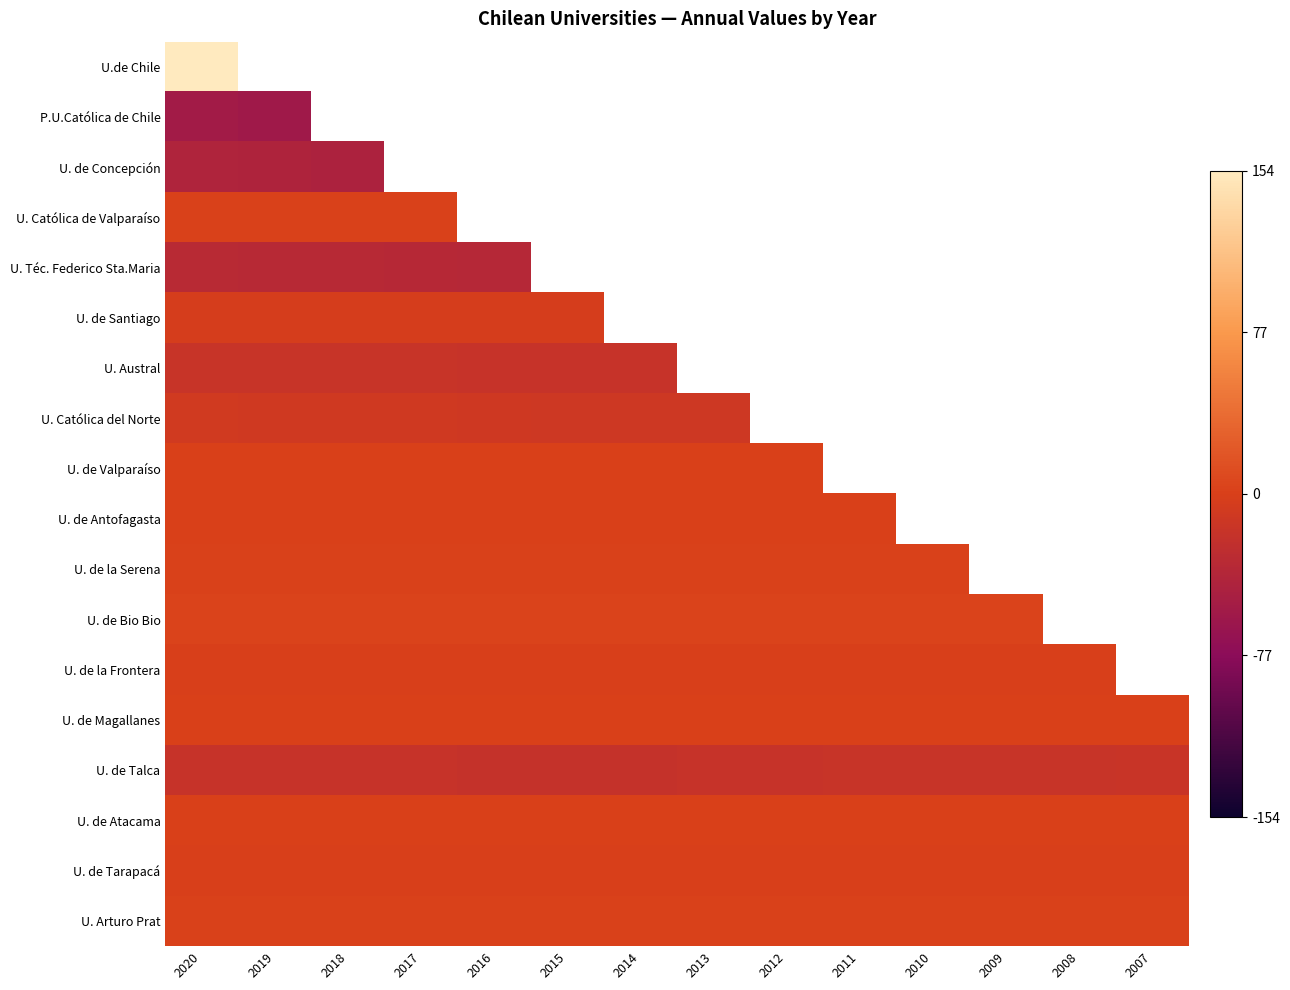

Reading left to right, list all the values displayed in this chart.

U.de Chile: 2020=154	2019=160	2018=165	2017=169	2016=173	2015=176	2014=175	2013=170	2012=165	2011=160	2010=163	2009=155	2008=149	2007=147
P.U.Católica de Chile: 2020=-55	2019=-57	2018=-58	2017=-59	2016=-60	2015=-61	2014=-61	2013=-60	2012=-58	2011=-57	2010=-58	2009=-55	2008=-53	2007=-52
U. de Concepción: 2020=-42	2019=-43	2018=-44	2017=-45	2016=-46	2015=-47	2014=-47	2013=-45	2012=-44	2011=-43	2010=-44	2009=-42	2008=-40	2007=-40
U. Católica de Valparaíso: 2020=2	2019=2	2018=2	2017=2	2016=2	2015=2	2014=2	2013=1	2012=1	2011=1	2010=1	2009=2	2008=1	2007=1
U. Téc. Federico Sta.Maria: 2020=-32	2019=-33	2018=-33	2017=-34	2016=-35	2015=-35	2014=-35	2013=-35	2012=-34	2011=-33	2010=-34	2009=-32	2008=-31	2007=-31
U. de Santiago: 2020=-3	2019=-3	2018=-3	2017=-3	2016=-3	2015=-3	2014=-3	2013=-3	2012=-3	2011=-3	2010=-3	2009=-3	2008=-3	2007=-3
U. Austral: 2020=-17	2019=-18	2018=-18	2017=-18	2016=-19	2015=-19	2014=-19	2013=-19	2012=-19	2011=-19	2010=-20	2009=-19	2008=-18	2007=-18
U. Católica del Norte: 2020=-8	2019=-9	2018=-9	2017=-9	2016=-10	2015=-11	2014=-11	2013=-11	2012=-11	2011=-10	2010=-10	2009=-9	2008=-9	2007=-8
U. de Valparaíso: 2020=1	2019=1	2018=1	2017=1	2016=1	2015=1	2014=1	2013=1	2012=1	2011=1	2010=1	2009=1	2008=1	2007=1
U. de Antofagasta: 2020=1	2019=1	2018=1	2017=1	2016=1	2015=1	2014=1	2013=1	2012=1	2011=1	2010=1	2009=1	2008=1	2007=1
U. de la Serena: 2020=2	2019=2	2018=2	2017=2	2016=2	2015=2	2014=2	2013=2	2012=2	2011=2	2010=2	2009=2	2008=2	2007=2
U. de Bio Bio: 2020=3	2019=3	2018=3	2017=3	2016=3	2015=3	2014=3	2013=3	2012=3	2011=3	2010=3	2009=3	2008=3	2007=3
U. de la Frontera: 2020=-1	2019=-1	2018=-1	2017=-1	2016=-1	2015=-1	2014=-1	2013=-1	2012=-1	2011=-1	2010=-1	2009=-1	2008=-1	2007=-1
U. de Magallanes: 2020=1	2019=1	2018=1	2017=1	2016=1	2015=1	2014=1	2013=1	2012=1	2011=1	2010=1	2009=1	2008=1	2007=1
U. de Talca: 2020=-19	2019=-19	2018=-19	2017=-19	2016=-20	2015=-20	2014=-20	2013=-19	2012=-19	2011=-18	2010=-18	2009=-18	2008=-17	2007=-16
U. de Atacama: 2020=1	2019=1	2018=1	2017=1	2016=1	2015=1	2014=1	2013=1	2012=1	2011=1	2010=1	2009=1	2008=1	2007=1
U. de Tarapacá: 2020=-1	2019=-1	2018=-1	2017=-1	2016=-1	2015=-1	2014=-1	2013=-1	2012=-1	2011=-1	2010=-1	2009=-1	2008=-1	2007=-1
U. Arturo Prat: 2020=2	2019=2	2018=2	2017=2	2016=2	2015=2	2014=2	2013=2	2012=2	2011=2	2010=2	2009=2	2008=2	2007=2